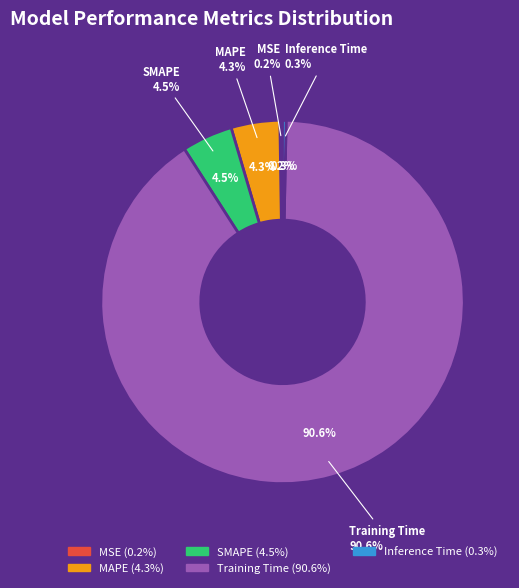

True or false: MAPE accounts for 16% of the total.

False